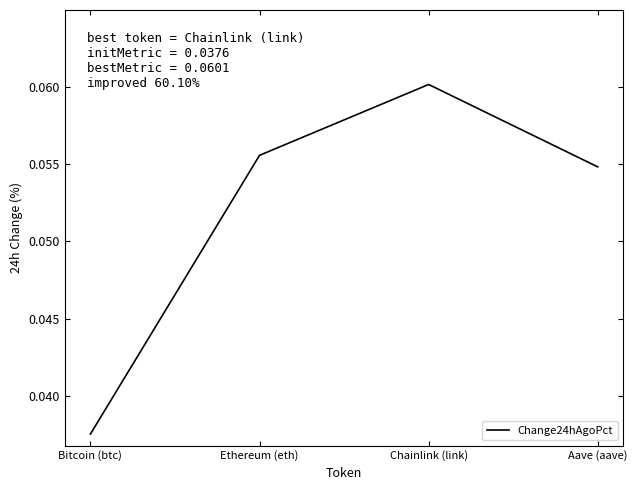

Rank the categories by value from highest to lowest.

Chainlink (link), Ethereum (eth), Aave (aave), Bitcoin (btc)